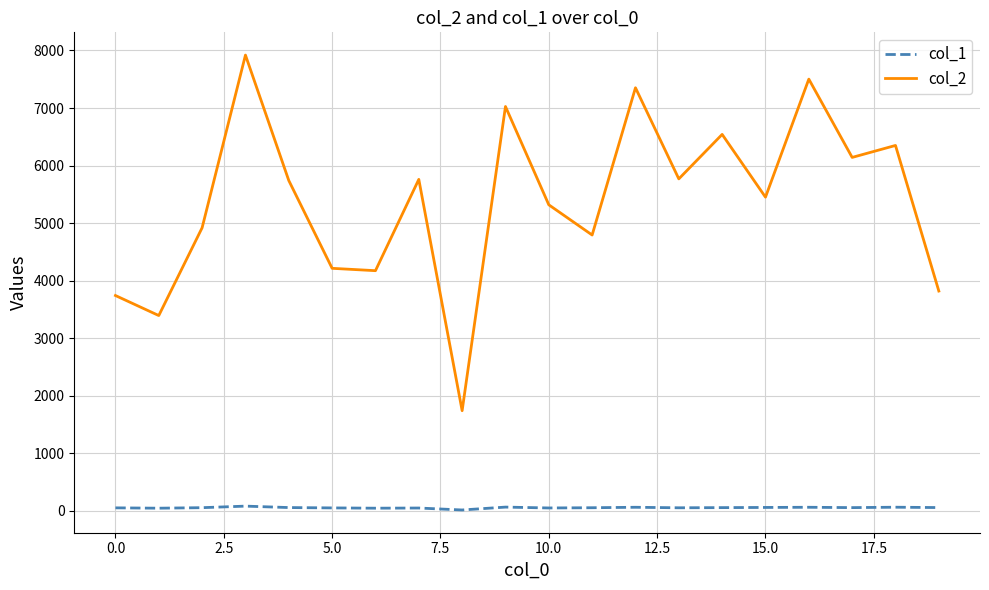

Which series has the largest range (max minus min)?

col_2